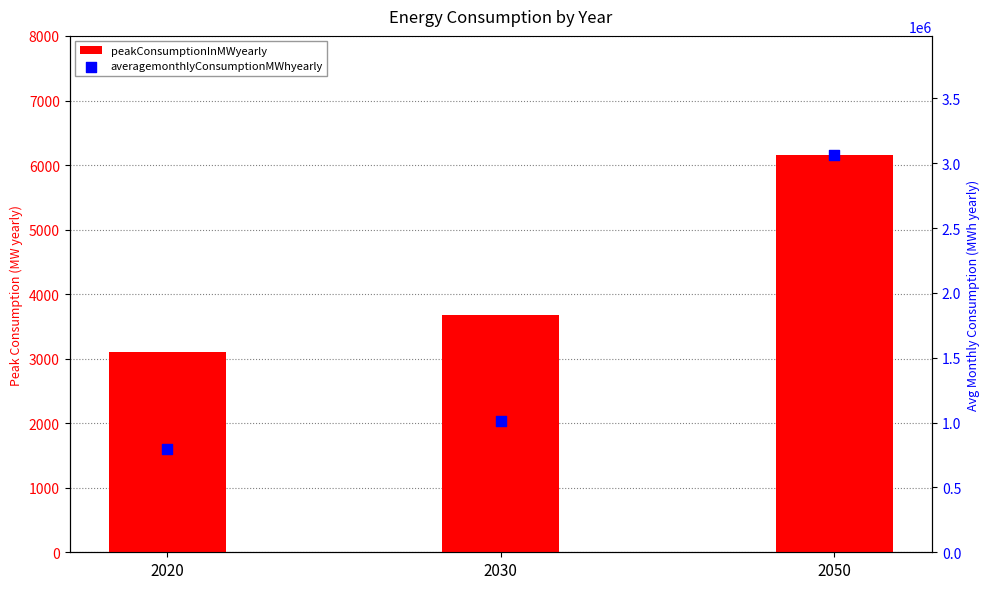

At how many categories does at least one series exceed 253515?

3